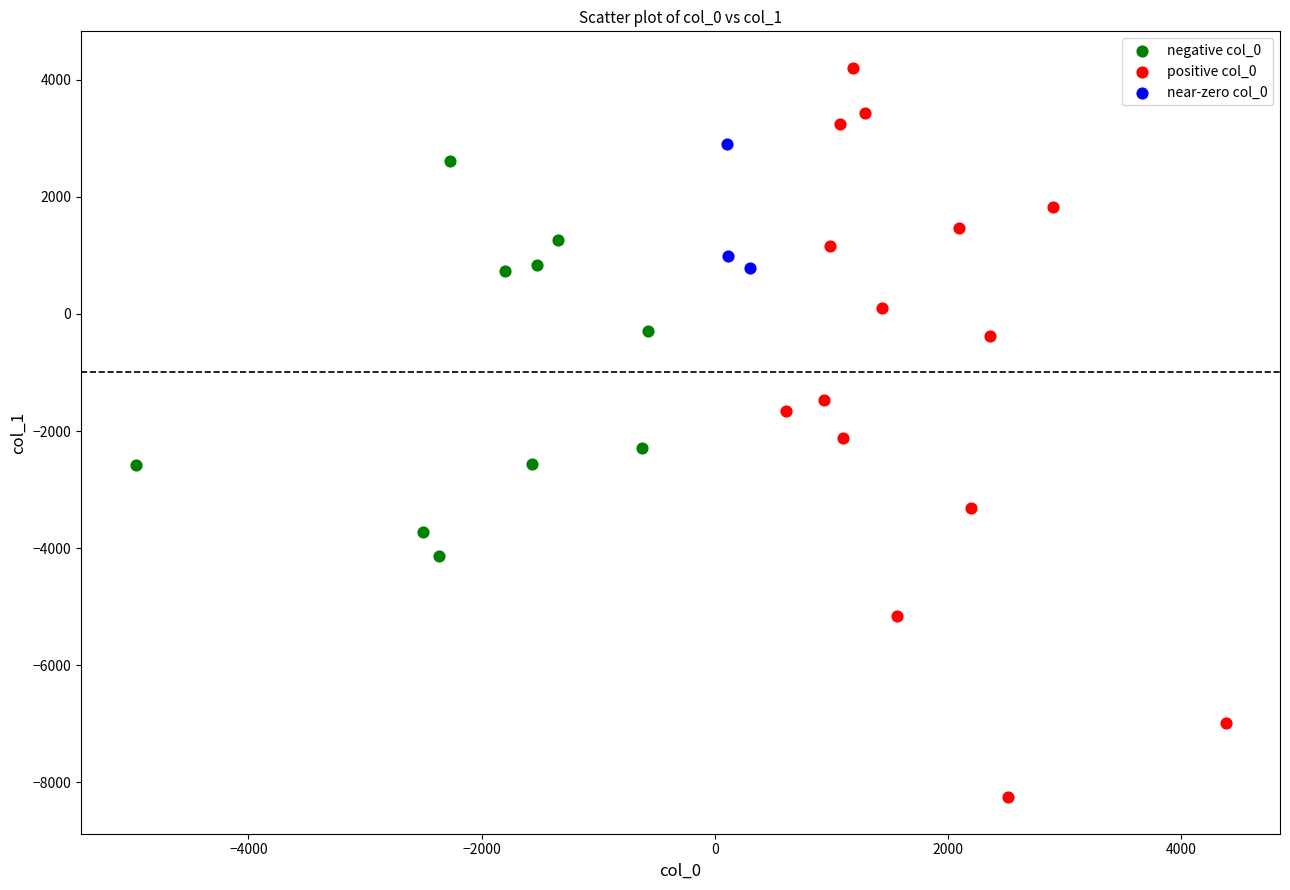

Which series contains the lowest Y value?

positive col_0